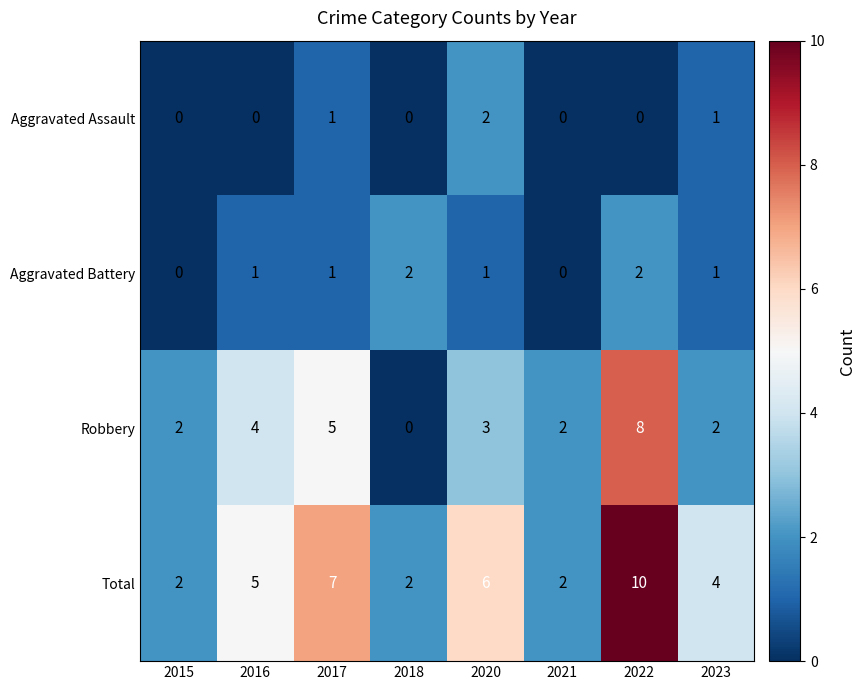

Which series has the largest total across all categories?

Total